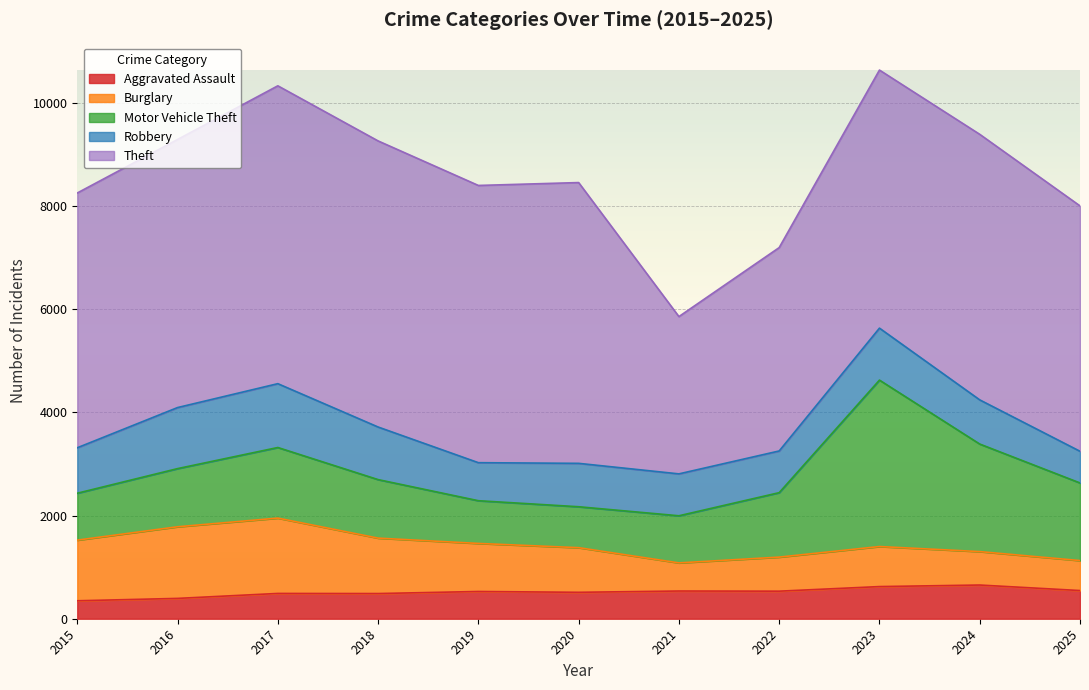

Is the value of Theft at 2016 greater than the value of Aggravated Assault at 2022?

Yes